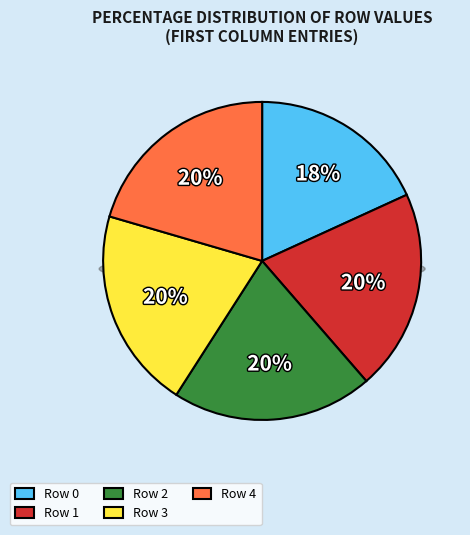

Count the number of slices in the pie.

5